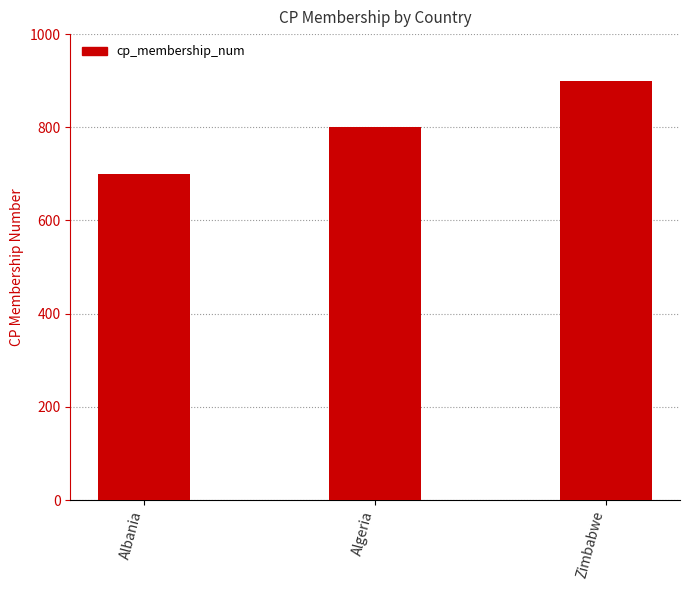

What is the difference between the values at Algeria and Albania?

100